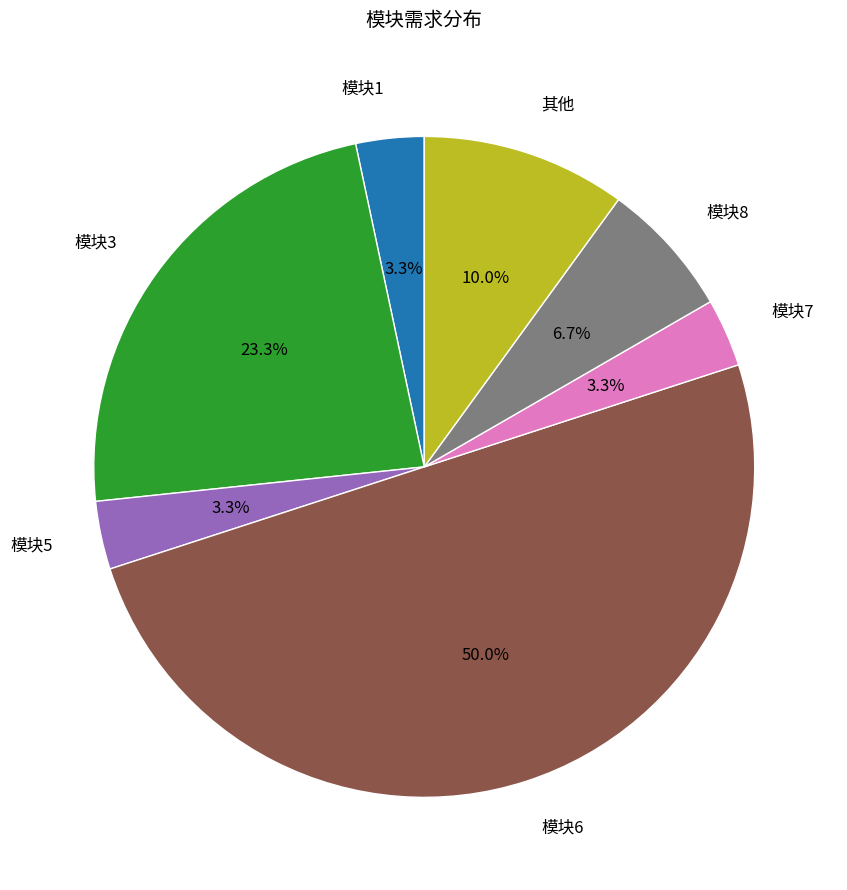

Combined, do 模块3 and 其他 account for over 50%?

No